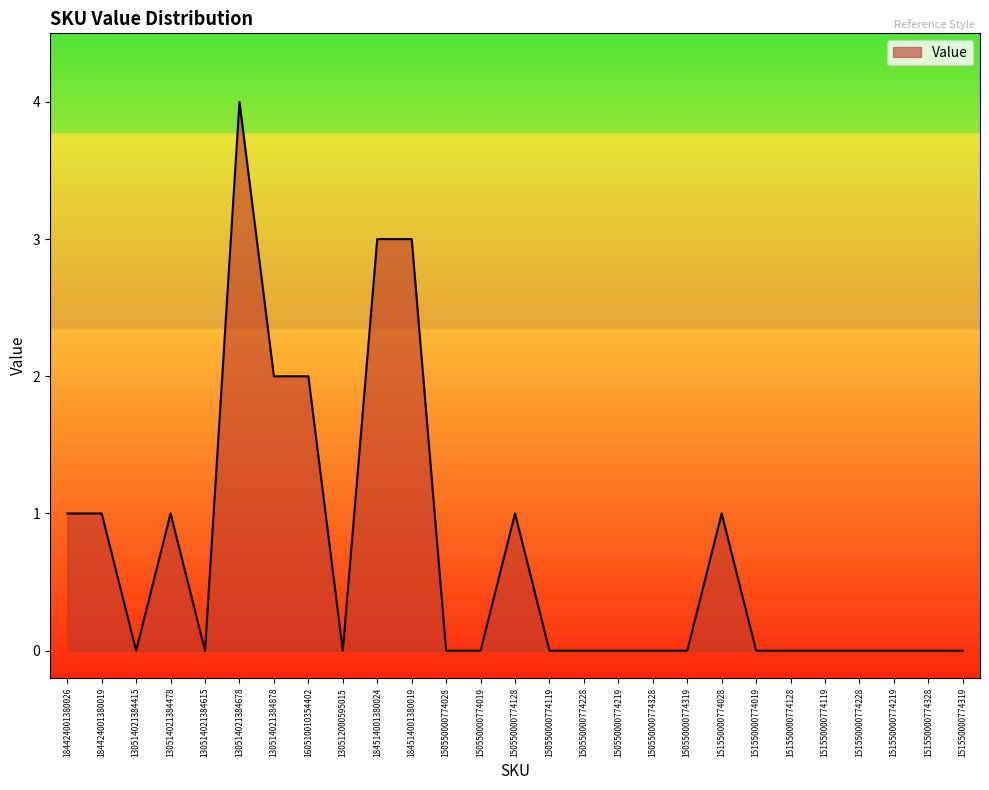

Which label corresponds to the largest value in the chart?

130514021384678